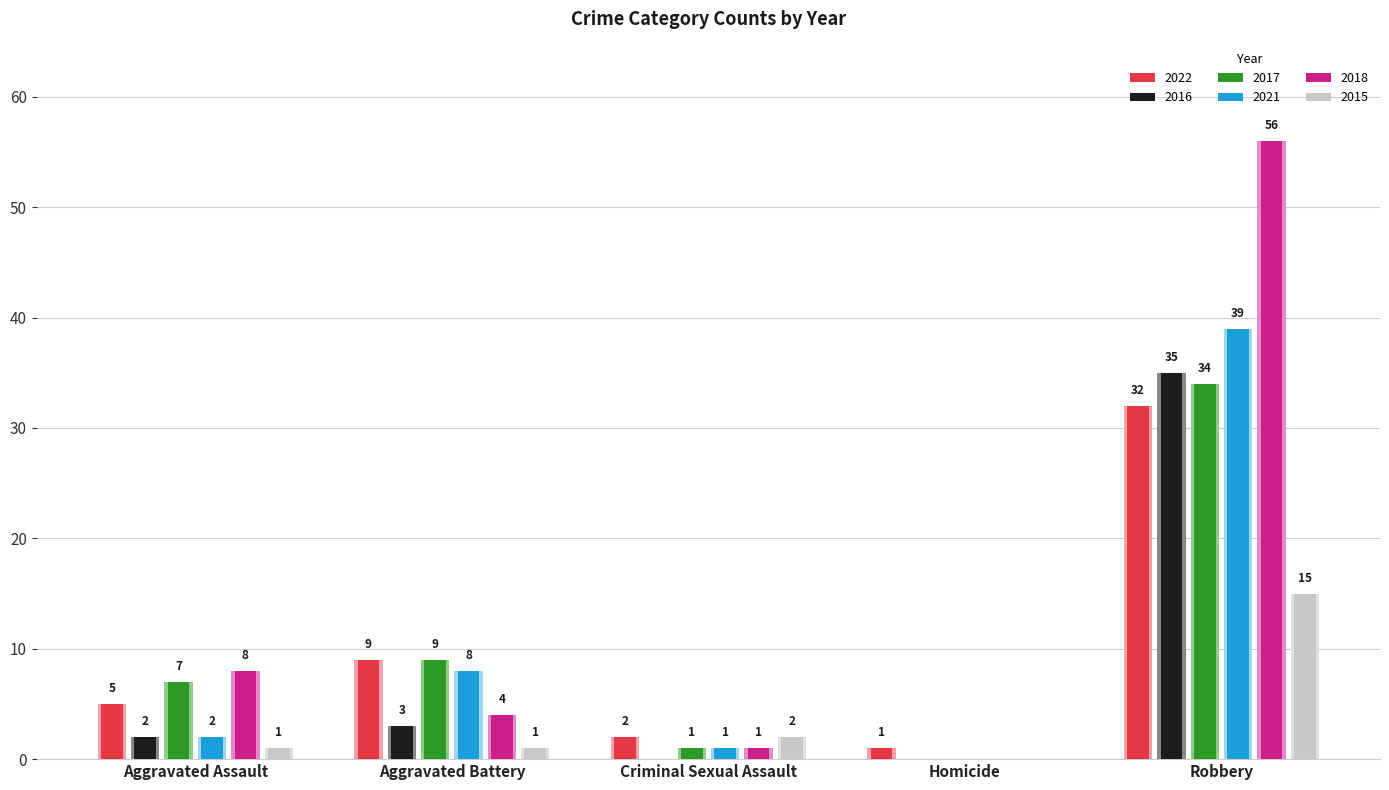

What is the difference between the maximum and minimum values in the 2022 series?

31